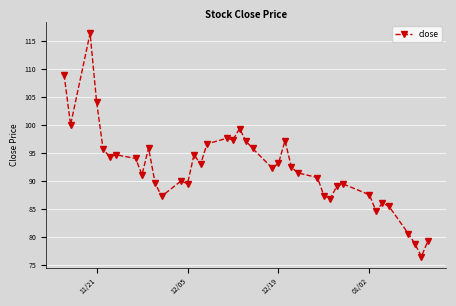

What is the value of the 28th point from the left?

90.6